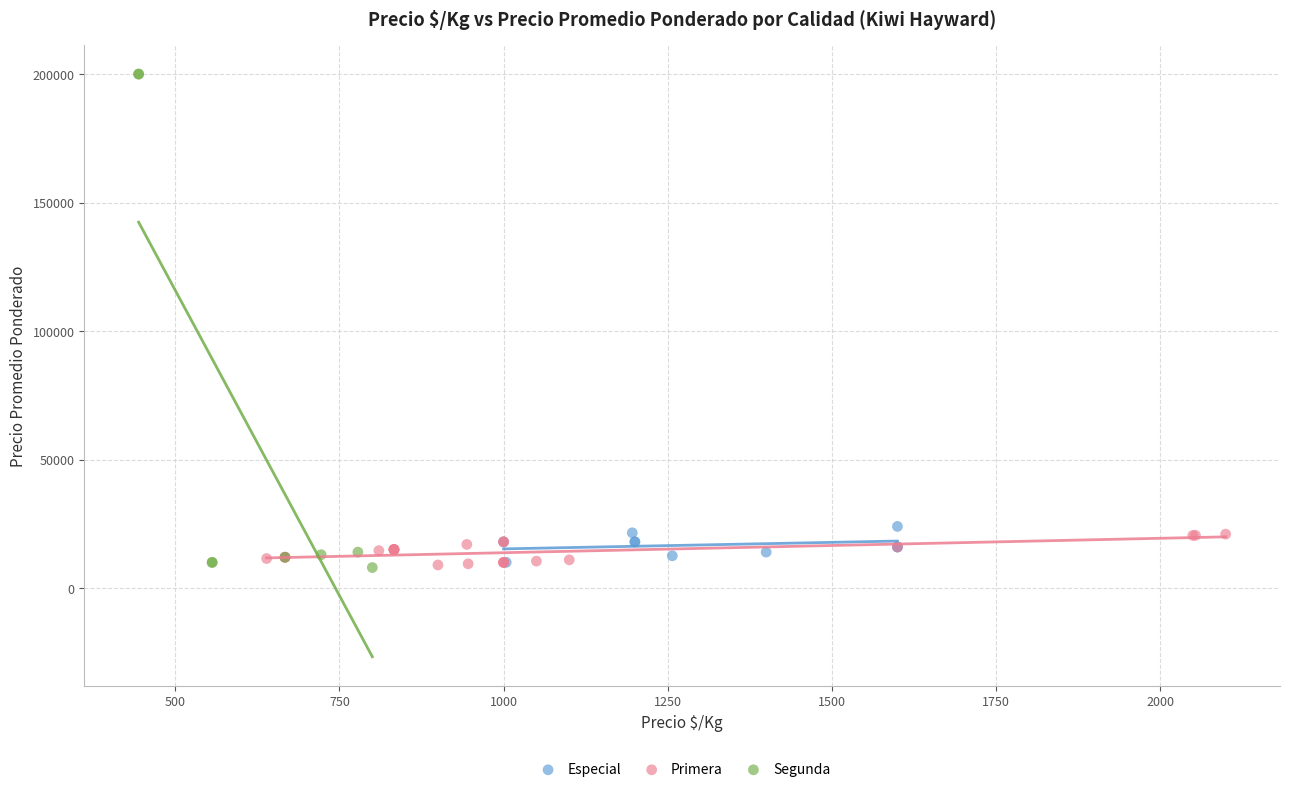

Which series contains the highest Y value?

Segunda